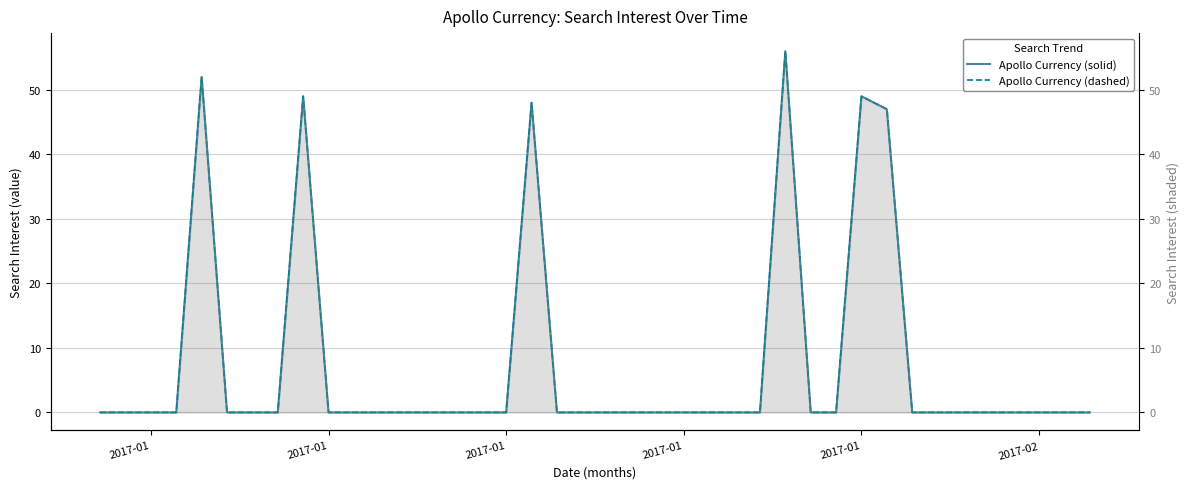

Reading right to left, transcribe all the data shown in this chart.

Apollo Currency (solid): 0	0	0	0	0	0	0	0	47	49	0	0	56	0	0	0	0	0	0	0	0	0	48	0	0	0	0	0	0	0	0	49	0	0	0	52	0	0	0	0
Apollo Currency (dashed): 0	0	0	0	0	0	0	0	47	49	0	0	56	0	0	0	0	0	0	0	0	0	48	0	0	0	0	0	0	0	0	49	0	0	0	52	0	0	0	0